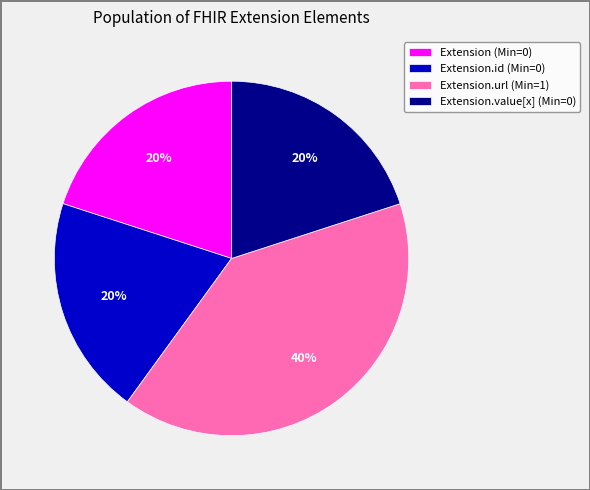

Does any single category account for the majority?

No